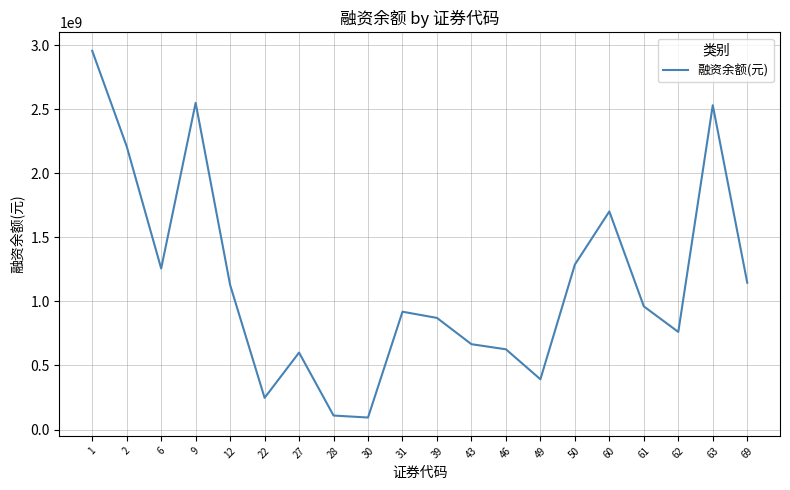

What is the smallest value displayed?

93717468